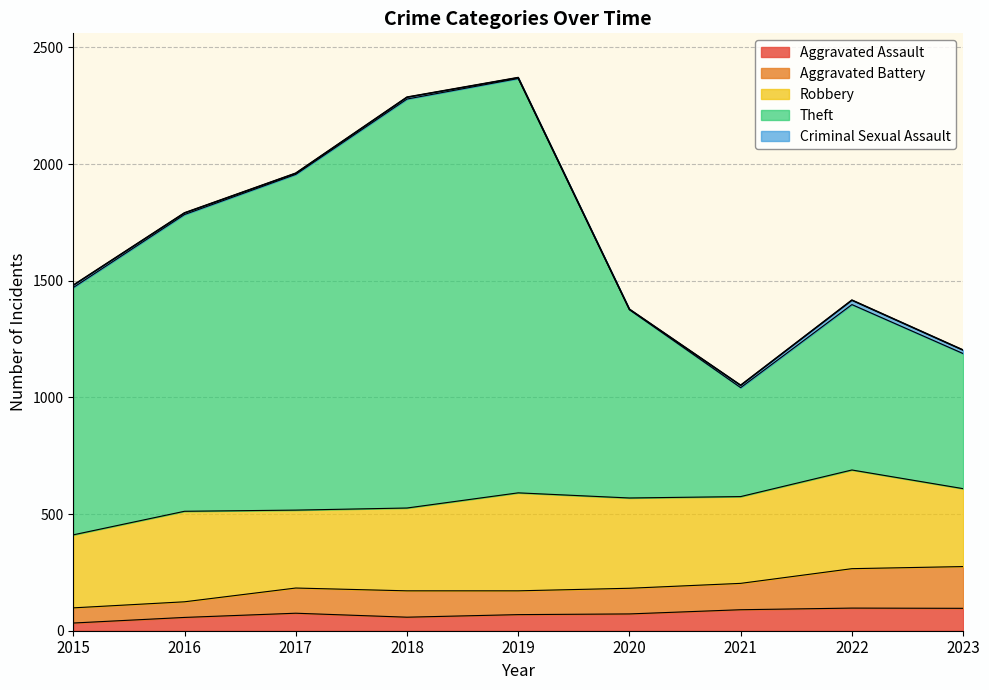

List the labels in order of Aggravated Assault value, largest first.

2022, 2023, 2021, 2017, 2020, 2019, 2018, 2016, 2015